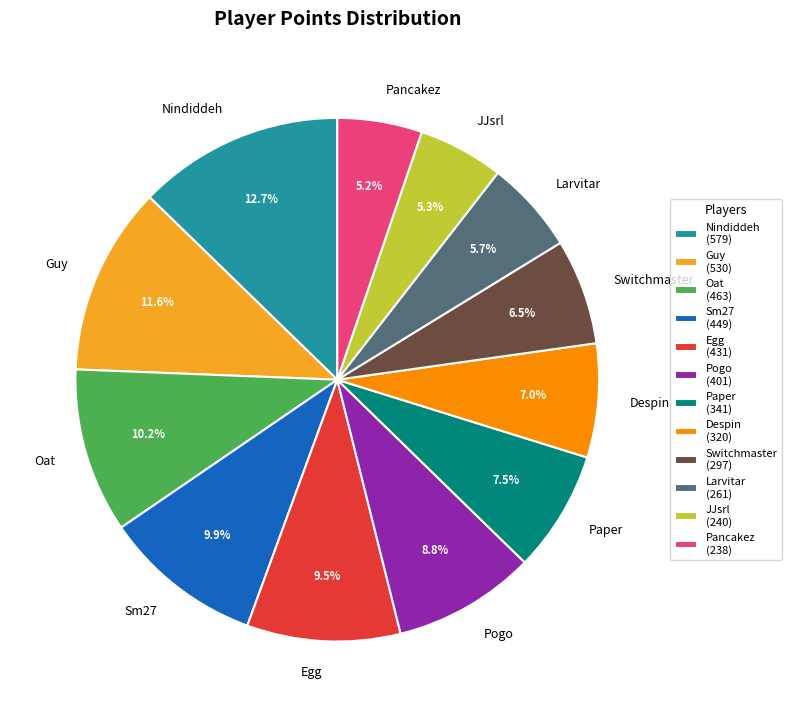

To the nearest percent, what is the difference between the Oat and Pogo slice percentages?

1%